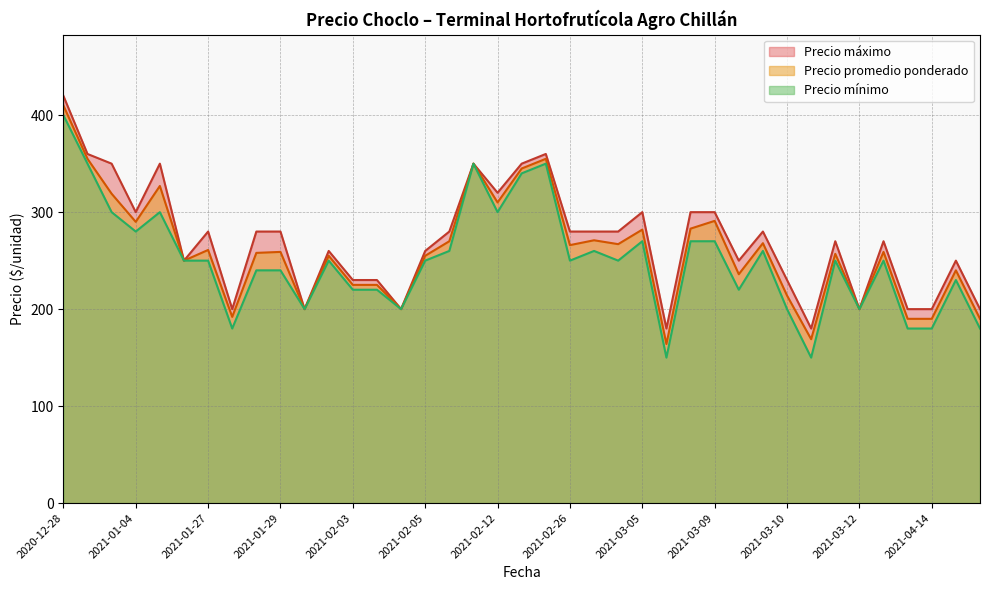

What is the sum of the Precio promedio ponderado values at 2021-01-04 and 2021-03-10?

504